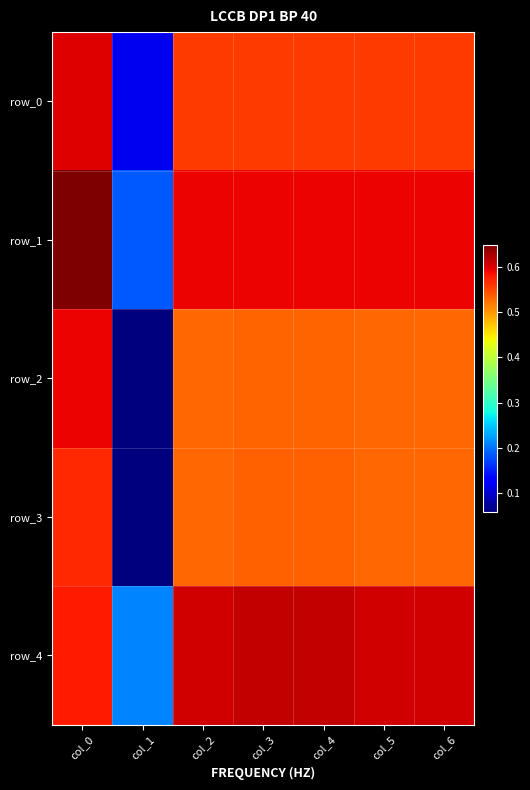

Between col_5 and col_2, which is larger?

col_5